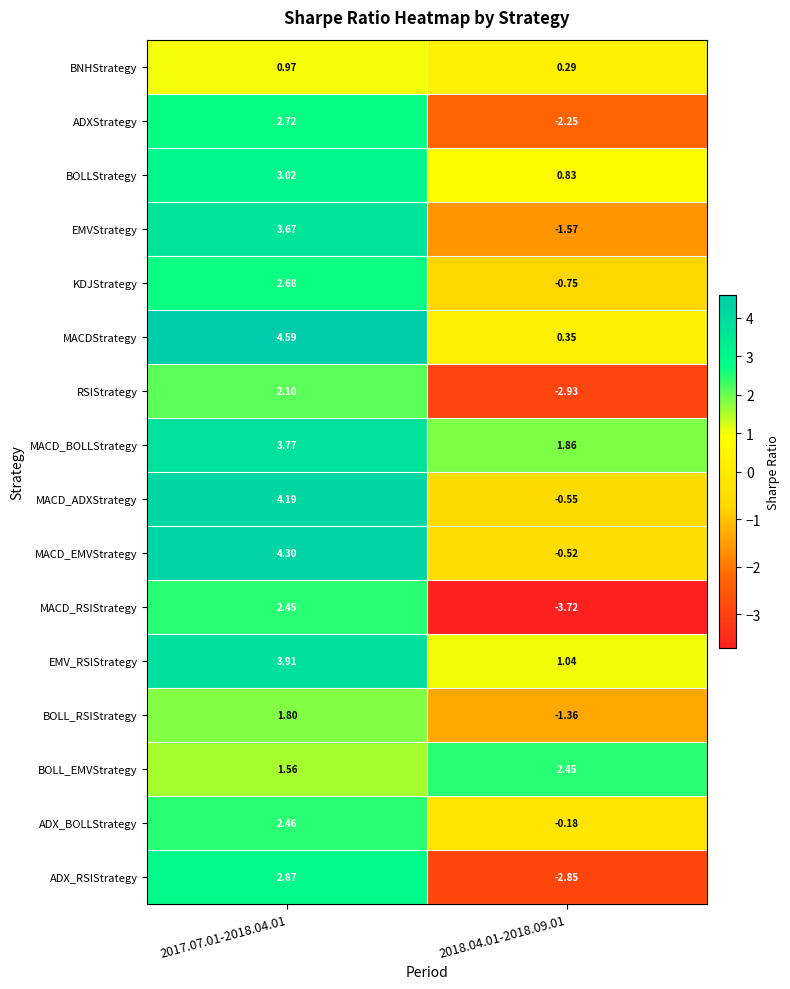

Between 2017.07.01-2018.04.01 and 2018.04.01-2018.09.01, which series saw the biggest shift?

MACD_RSIStrategy